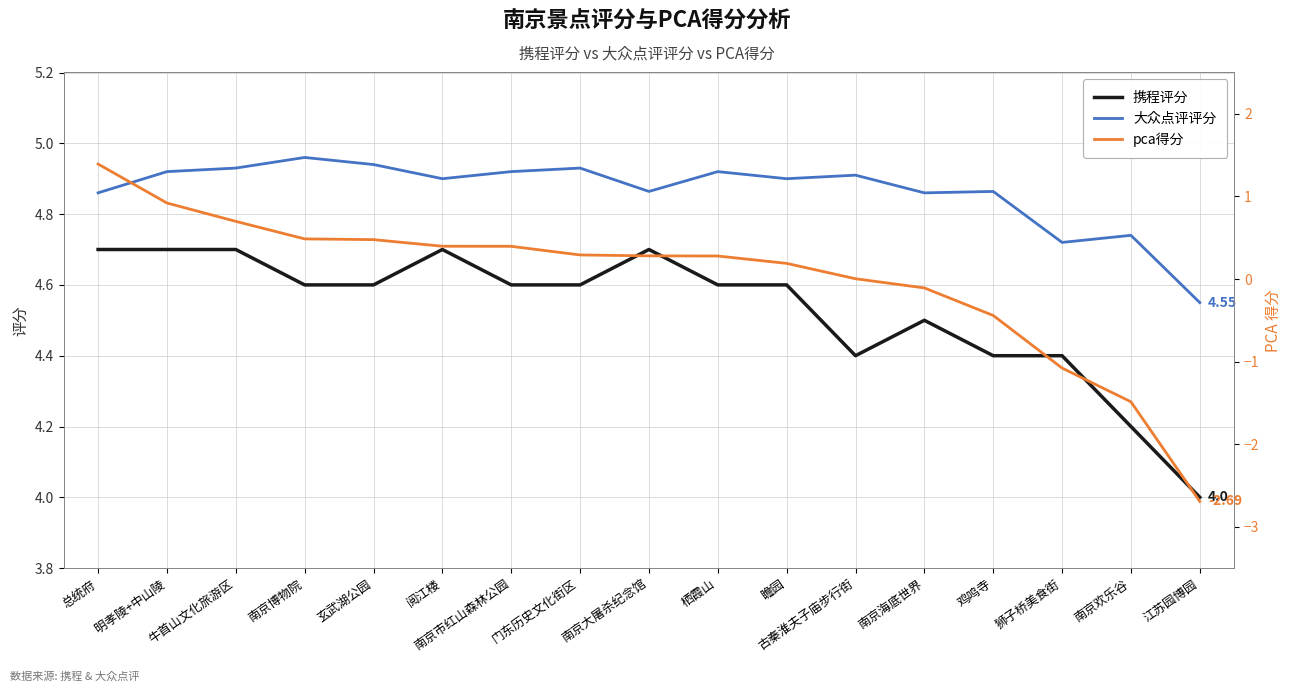

At which category is the sum across all series the highest?

总统府